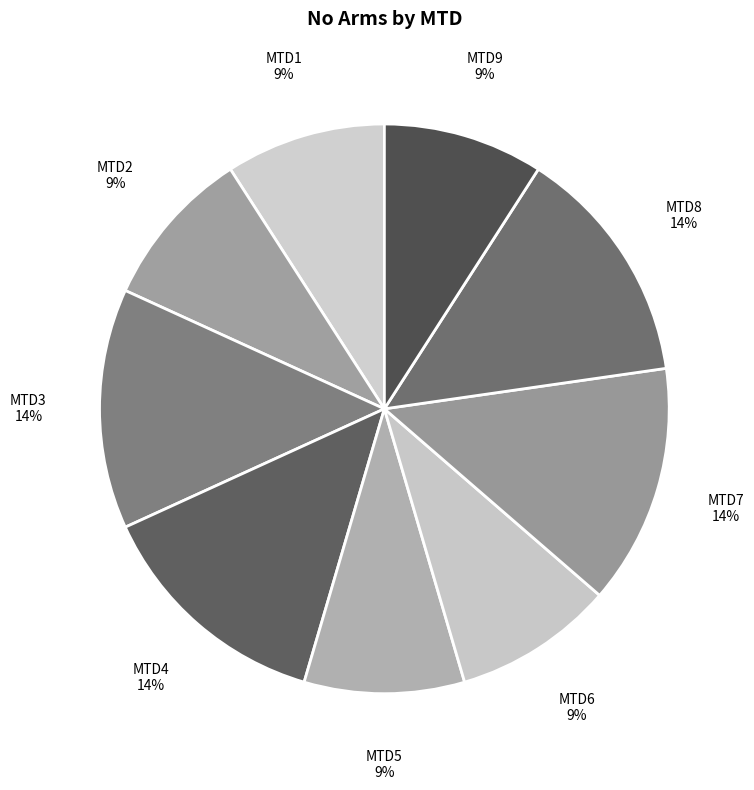

Does MTD2 represent more than half of the total?

No